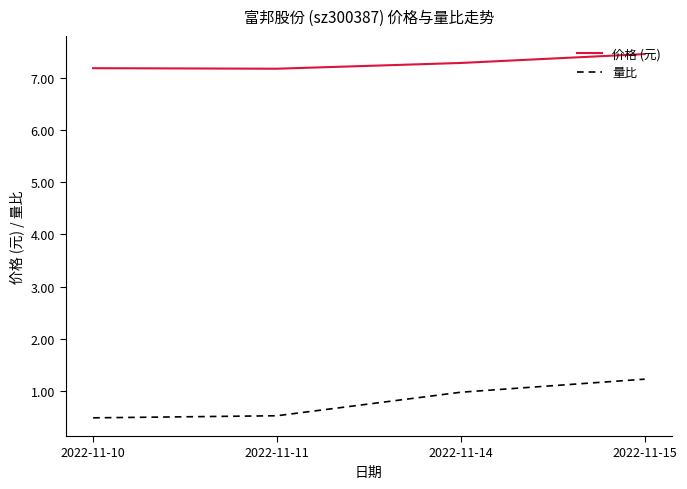

What is the maximum value shown in the chart?

7.5